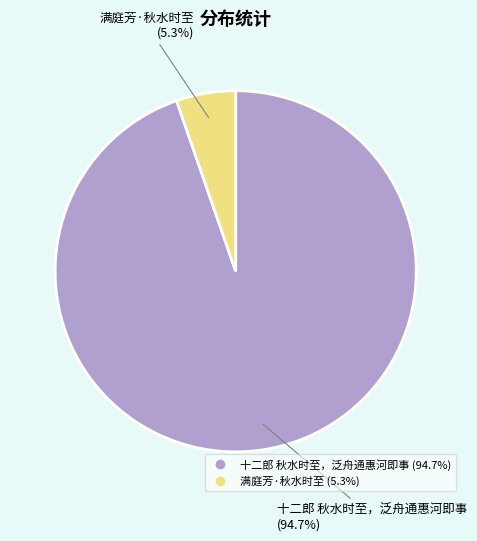

Which has a higher value, 十二郎 秋水时至，泛舟通惠河即事 or 满庭芳·秋水时至?

十二郎 秋水时至，泛舟通惠河即事